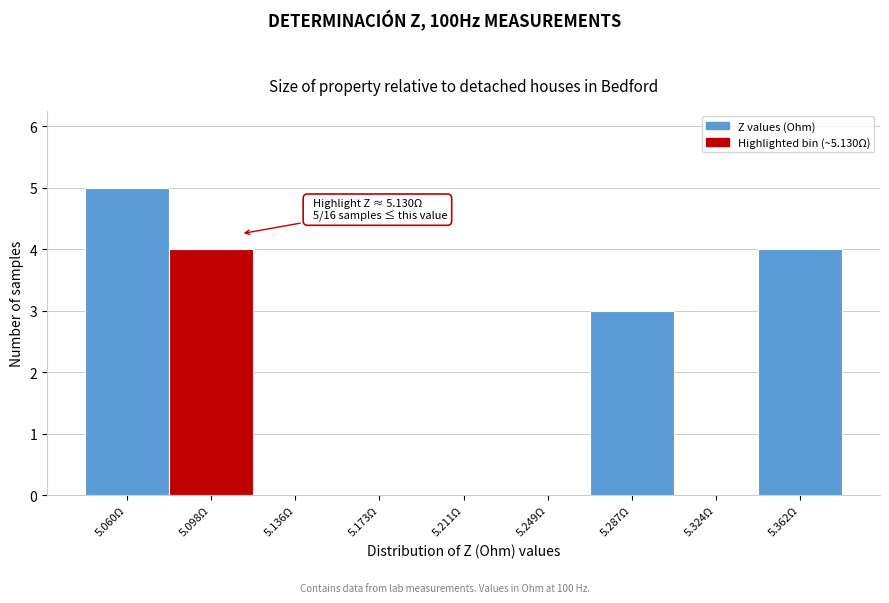

Reading left to right, transcribe all the data shown in this chart.

5.060Ω=5	5.098Ω=4	5.136Ω=0	5.173Ω=0	5.211Ω=0	5.249Ω=0	5.287Ω=3	5.324Ω=0	5.362Ω=4